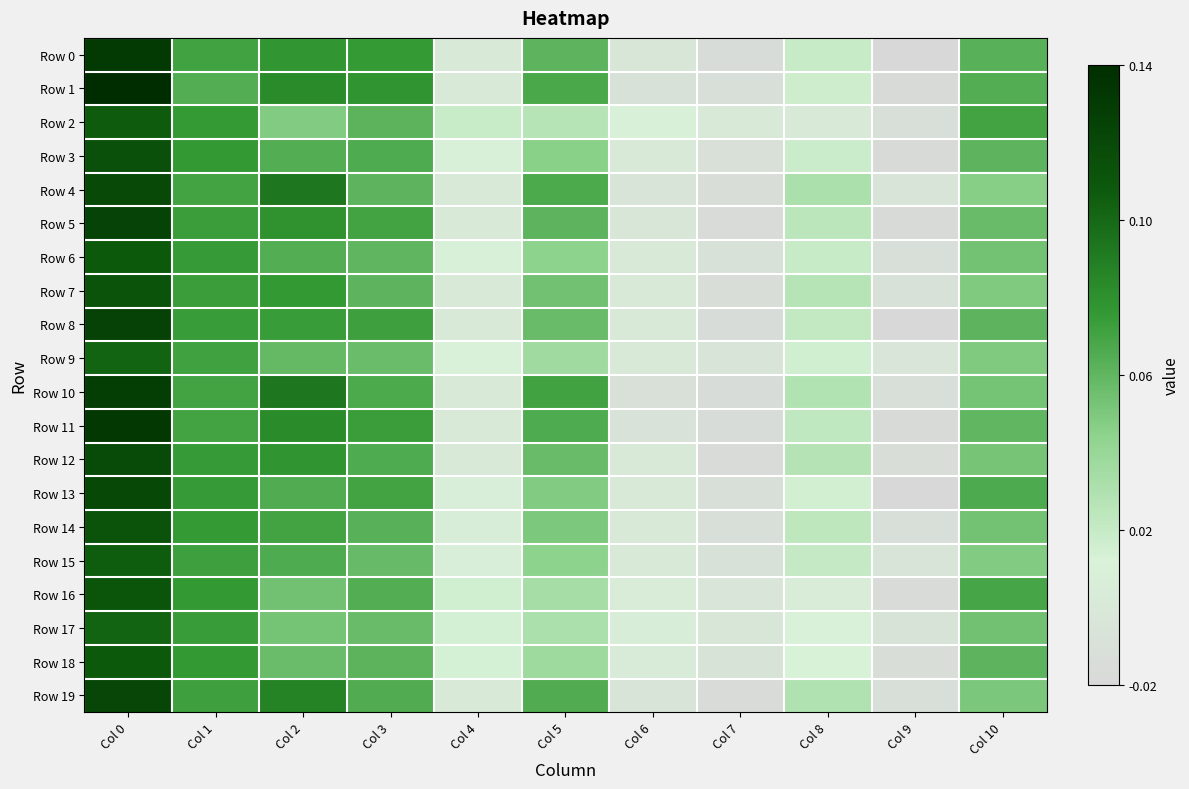

Reading right to left, what are all the values shown in this chart?

Row 0: Col 10=0.1	Col 9=-0.0	Col 8=0.0	Col 7=-0.0	Col 6=-0.0	Col 5=0.1	Col 4=0.0	Col 3=0.1	Col 2=0.1	Col 1=0.1	Col 0=0.1
Row 1: Col 10=0.1	Col 9=-0.0	Col 8=0.0	Col 7=-0.0	Col 6=-0.0	Col 5=0.1	Col 4=0.0	Col 3=0.1	Col 2=0.1	Col 1=0.1	Col 0=0.1
Row 2: Col 10=0.1	Col 9=-0.0	Col 8=0.0	Col 7=0.0	Col 6=0.0	Col 5=0.0	Col 4=0.0	Col 3=0.1	Col 2=0.0	Col 1=0.1	Col 0=0.1
Row 3: Col 10=0.1	Col 9=-0.0	Col 8=0.0	Col 7=-0.0	Col 6=0.0	Col 5=0.0	Col 4=0.0	Col 3=0.1	Col 2=0.1	Col 1=0.1	Col 0=0.1
Row 4: Col 10=0.0	Col 9=-0.0	Col 8=0.0	Col 7=-0.0	Col 6=-0.0	Col 5=0.1	Col 4=0.0	Col 3=0.1	Col 2=0.1	Col 1=0.1	Col 0=0.1
Row 5: Col 10=0.1	Col 9=-0.0	Col 8=0.0	Col 7=-0.0	Col 6=-0.0	Col 5=0.1	Col 4=0.0	Col 3=0.1	Col 2=0.1	Col 1=0.1	Col 0=0.1
Row 6: Col 10=0.1	Col 9=-0.0	Col 8=0.0	Col 7=-0.0	Col 6=0.0	Col 5=0.0	Col 4=0.0	Col 3=0.1	Col 2=0.1	Col 1=0.1	Col 0=0.1
Row 7: Col 10=0.0	Col 9=-0.0	Col 8=0.0	Col 7=-0.0	Col 6=0.0	Col 5=0.1	Col 4=0.0	Col 3=0.1	Col 2=0.1	Col 1=0.1	Col 0=0.1
Row 8: Col 10=0.1	Col 9=-0.0	Col 8=0.0	Col 7=-0.0	Col 6=0.0	Col 5=0.1	Col 4=0.0	Col 3=0.1	Col 2=0.1	Col 1=0.1	Col 0=0.1
Row 9: Col 10=0.0	Col 9=-0.0	Col 8=0.0	Col 7=-0.0	Col 6=0.0	Col 5=0.0	Col 4=0.0	Col 3=0.1	Col 2=0.1	Col 1=0.1	Col 0=0.1
Row 10: Col 10=0.1	Col 9=-0.0	Col 8=0.0	Col 7=-0.0	Col 6=-0.0	Col 5=0.1	Col 4=0.0	Col 3=0.1	Col 2=0.1	Col 1=0.1	Col 0=0.1
Row 11: Col 10=0.1	Col 9=-0.0	Col 8=0.0	Col 7=-0.0	Col 6=-0.0	Col 5=0.1	Col 4=0.0	Col 3=0.1	Col 2=0.1	Col 1=0.1	Col 0=0.1
Row 12: Col 10=0.1	Col 9=-0.0	Col 8=0.0	Col 7=-0.0	Col 6=0.0	Col 5=0.1	Col 4=0.0	Col 3=0.1	Col 2=0.1	Col 1=0.1	Col 0=0.1
Row 13: Col 10=0.1	Col 9=-0.0	Col 8=0.0	Col 7=-0.0	Col 6=0.0	Col 5=0.0	Col 4=0.0	Col 3=0.1	Col 2=0.1	Col 1=0.1	Col 0=0.1
Row 14: Col 10=0.1	Col 9=-0.0	Col 8=0.0	Col 7=-0.0	Col 6=0.0	Col 5=0.1	Col 4=0.0	Col 3=0.1	Col 2=0.1	Col 1=0.1	Col 0=0.1
Row 15: Col 10=0.0	Col 9=-0.0	Col 8=0.0	Col 7=-0.0	Col 6=0.0	Col 5=0.0	Col 4=0.0	Col 3=0.1	Col 2=0.1	Col 1=0.1	Col 0=0.1
Row 16: Col 10=0.1	Col 9=-0.0	Col 8=0.0	Col 7=-0.0	Col 6=0.0	Col 5=0.0	Col 4=0.0	Col 3=0.1	Col 2=0.1	Col 1=0.1	Col 0=0.1
Row 17: Col 10=0.1	Col 9=-0.0	Col 8=0.0	Col 7=-0.0	Col 6=0.0	Col 5=0.0	Col 4=0.0	Col 3=0.1	Col 2=0.1	Col 1=0.1	Col 0=0.1
Row 18: Col 10=0.1	Col 9=-0.0	Col 8=0.0	Col 7=-0.0	Col 6=0.0	Col 5=0.0	Col 4=0.0	Col 3=0.1	Col 2=0.1	Col 1=0.1	Col 0=0.1
Row 19: Col 10=0.1	Col 9=-0.0	Col 8=0.0	Col 7=-0.0	Col 6=-0.0	Col 5=0.1	Col 4=0.0	Col 3=0.1	Col 2=0.1	Col 1=0.1	Col 0=0.1